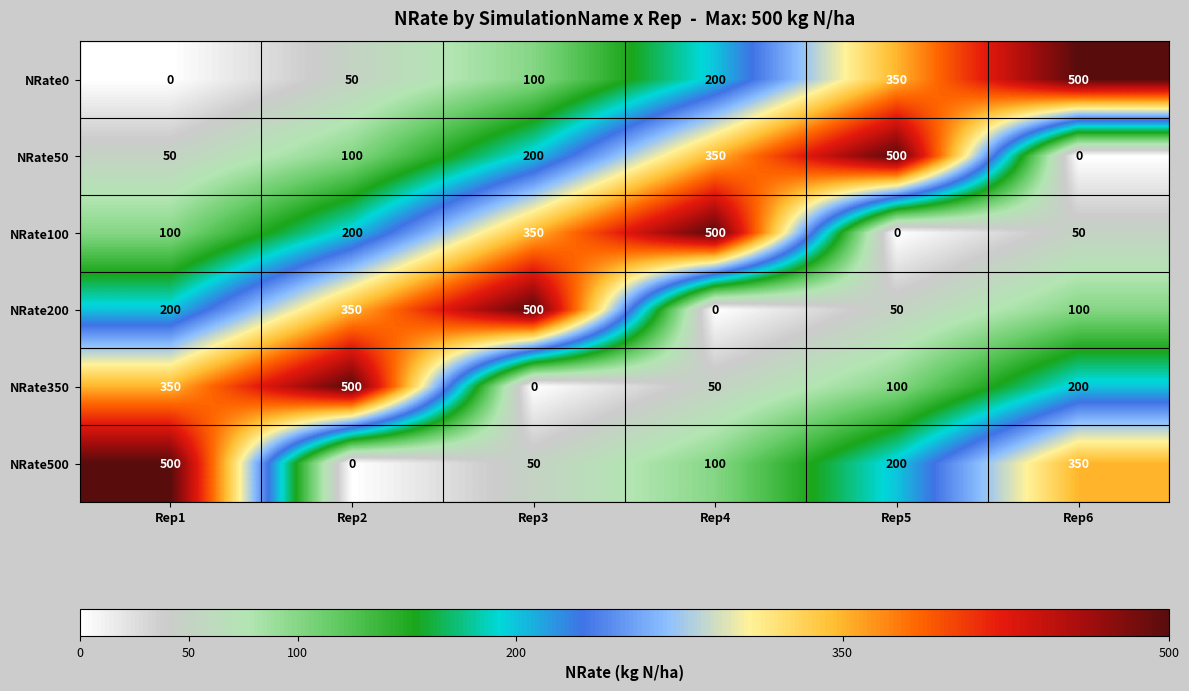

List the labels in order of NRate200 value, smallest first.

Rep4, Rep5, Rep6, Rep1, Rep2, Rep3